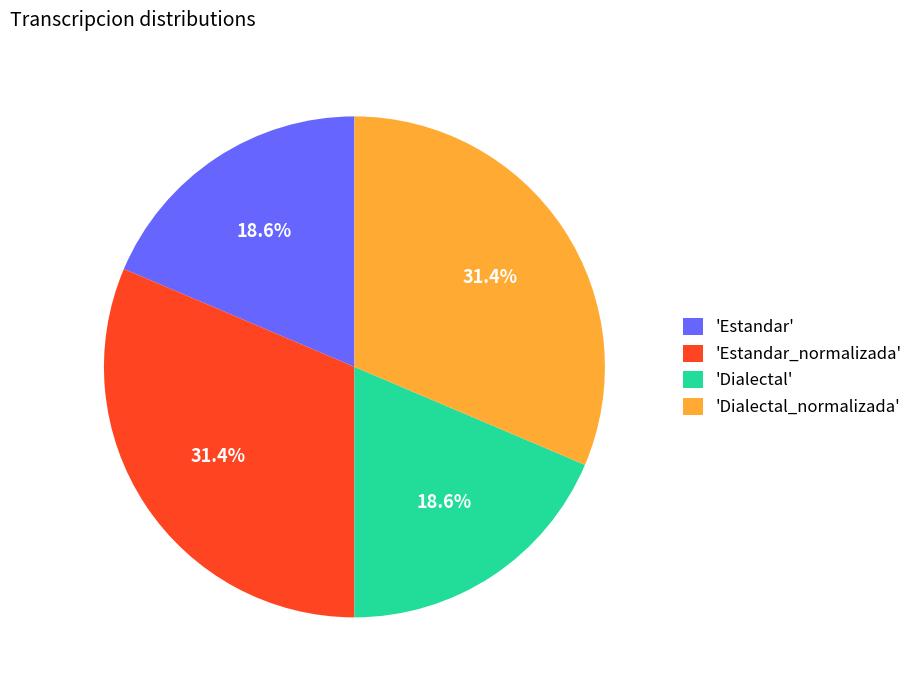

Does 'Dialectal_normalizada' represent more than half of the total?

No